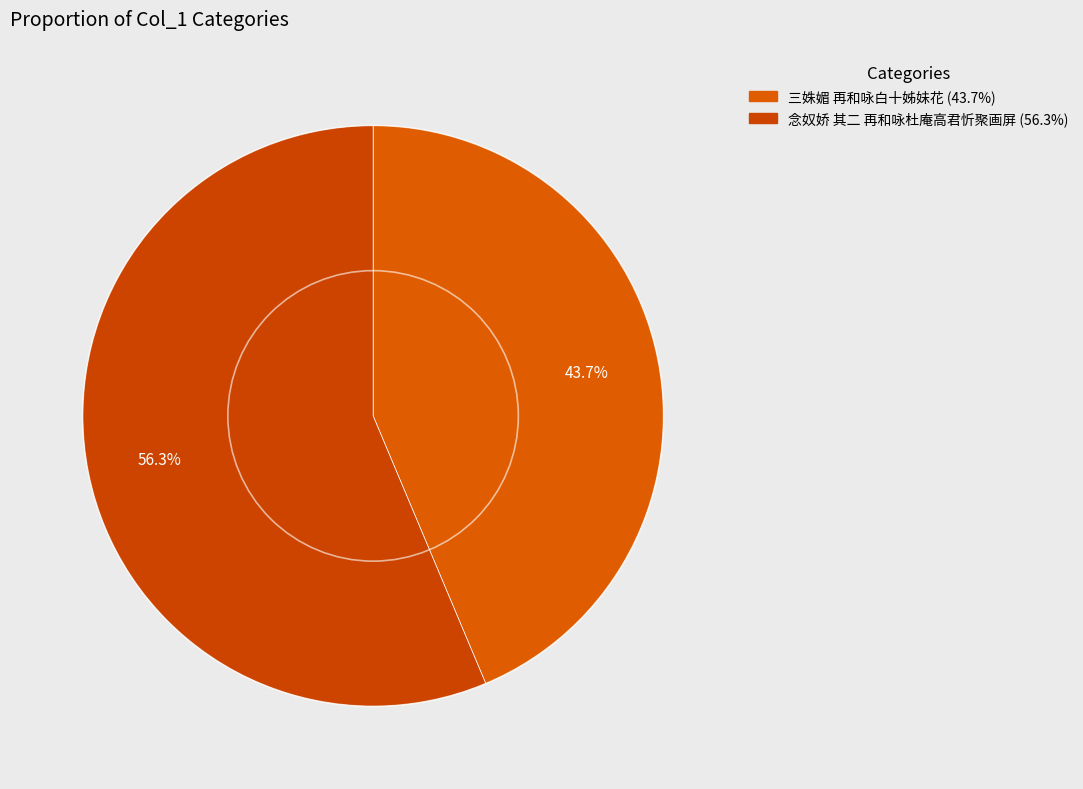

The 三姝媚 再和咏白十姊妹花 slice represents 44% of the pie. True or false?

True